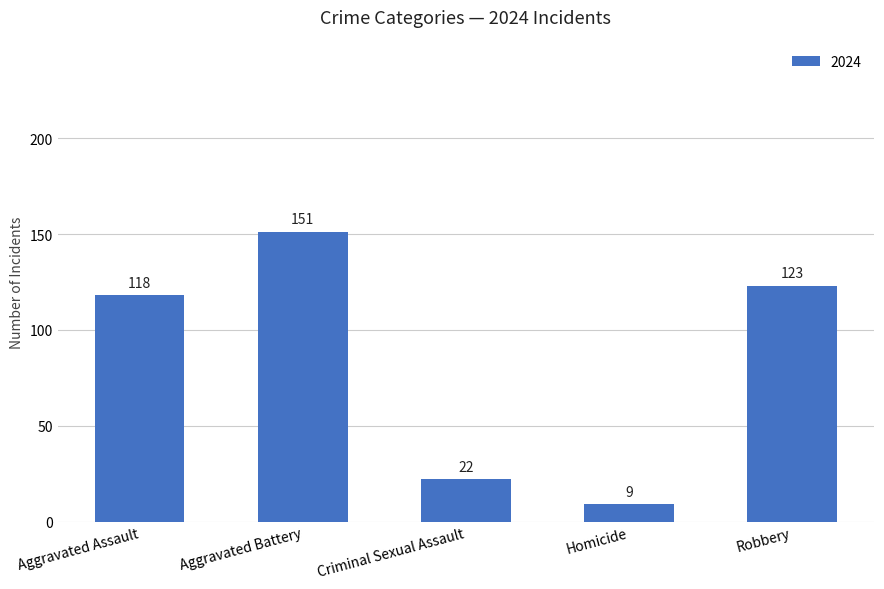

At which category does the chart reach its peak across all series?

Aggravated Battery